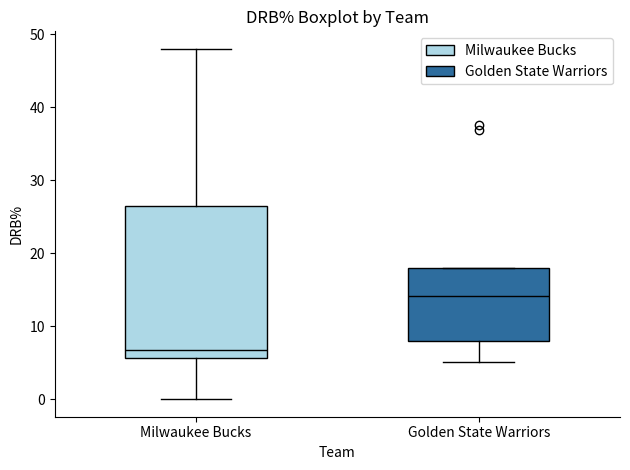

Reading left to right, transcribe this box plot: for each box, give where its median line is, the range the box spans, and where its two whiskers end, as read against the y-axis. The values are not printed on the chart, so give them approximately, as read against the axis.

Milwaukee Bucks: median 7, box 6 to 27, whiskers 0 to 48
Golden State Warriors: median 14, box 8 to 18, whiskers 5 to 18